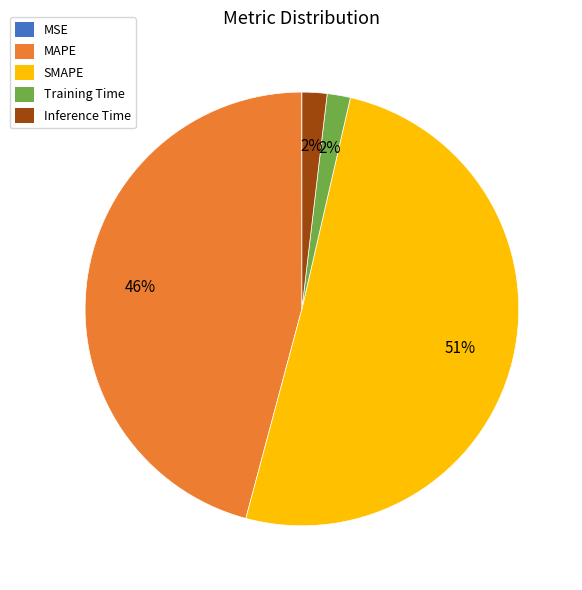

What is the largest slice in the pie chart?

SMAPE